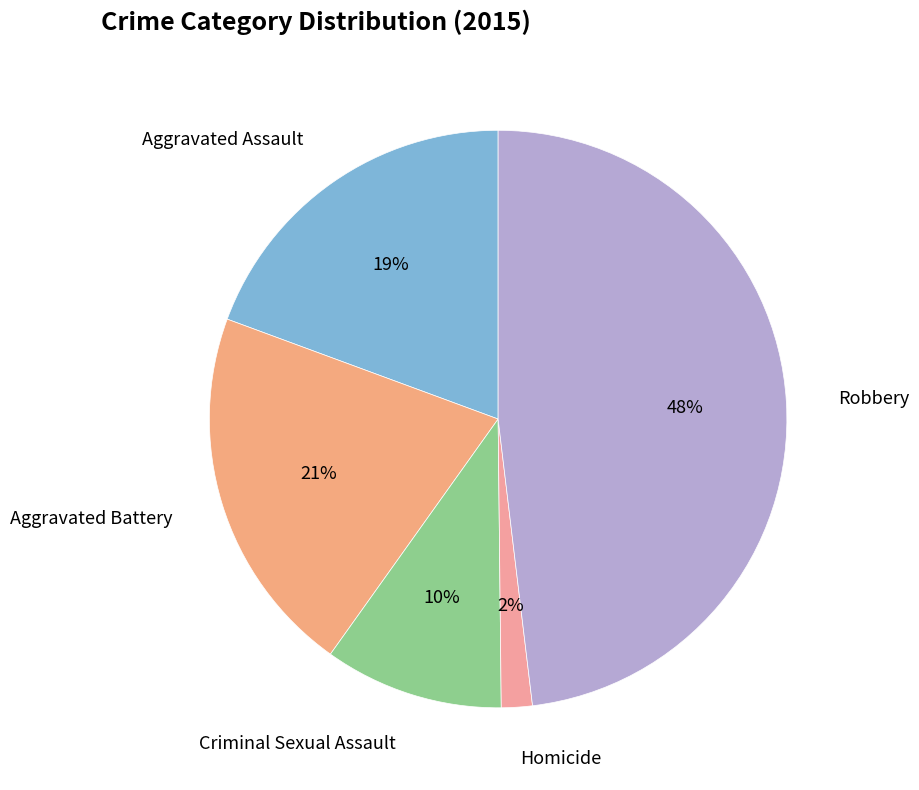

How many segments does this pie chart have?

5